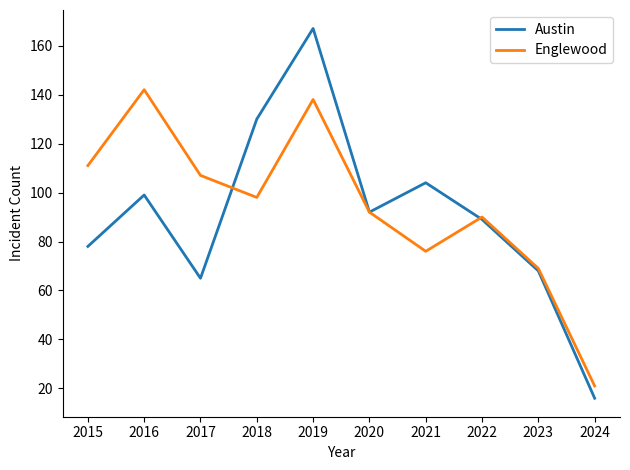

List the labels in order of Austin value, largest first.

2019, 2018, 2021, 2016, 2020, 2022, 2015, 2023, 2017, 2024